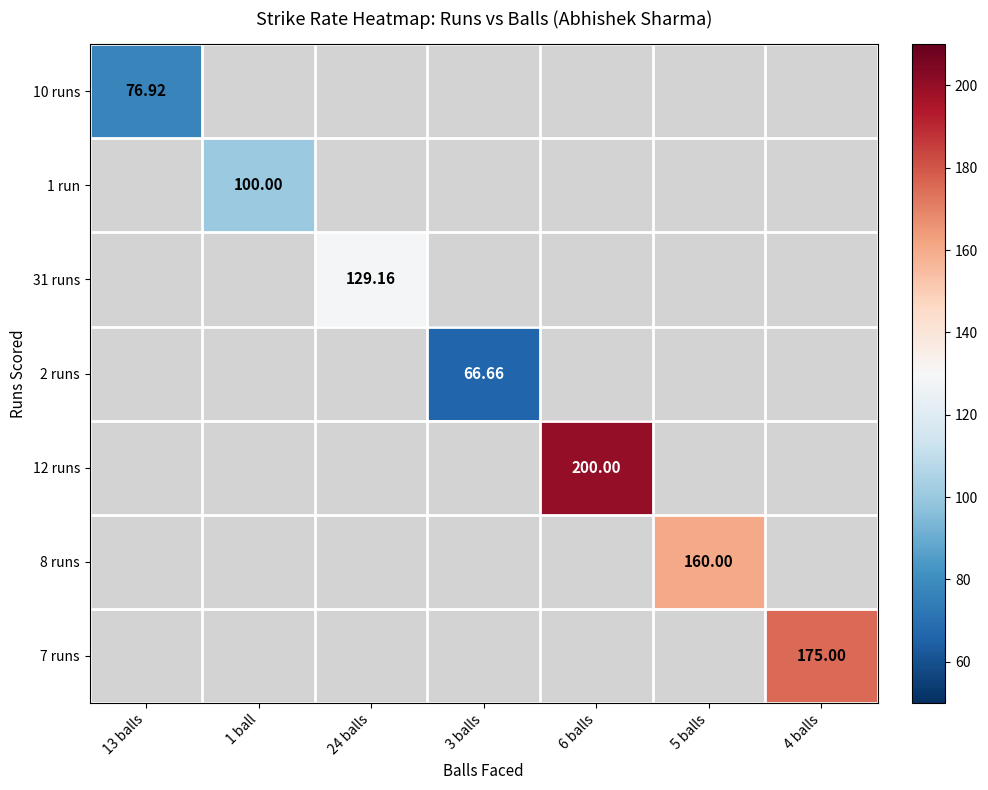

How many values in 1 run are above zero?

1